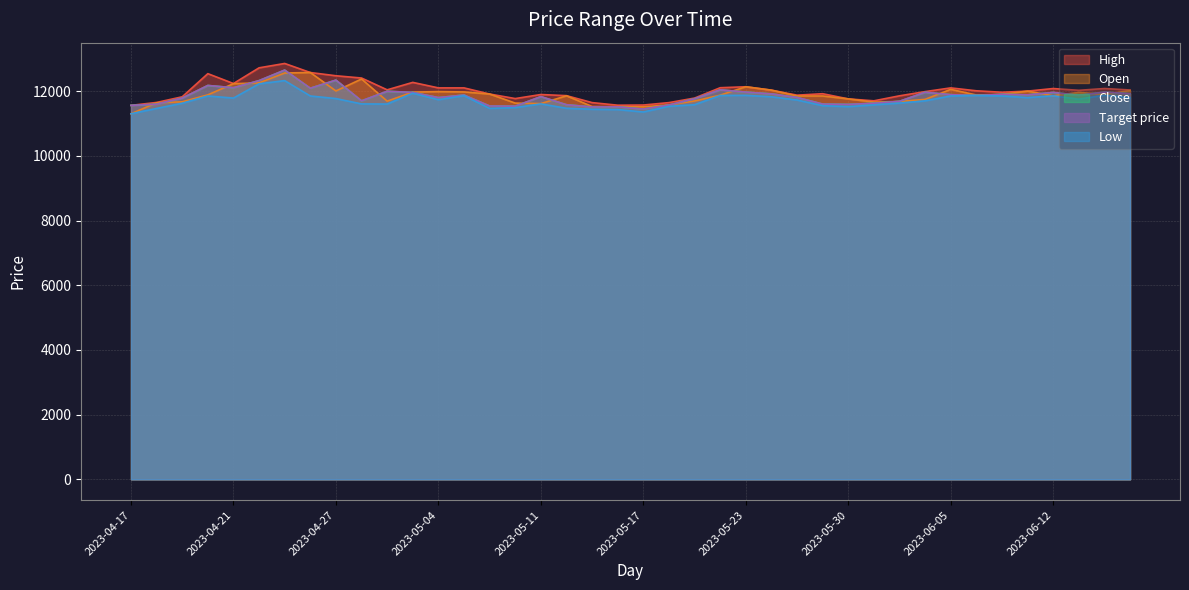

At which category is the sum across all series the highest?

2023-04-25